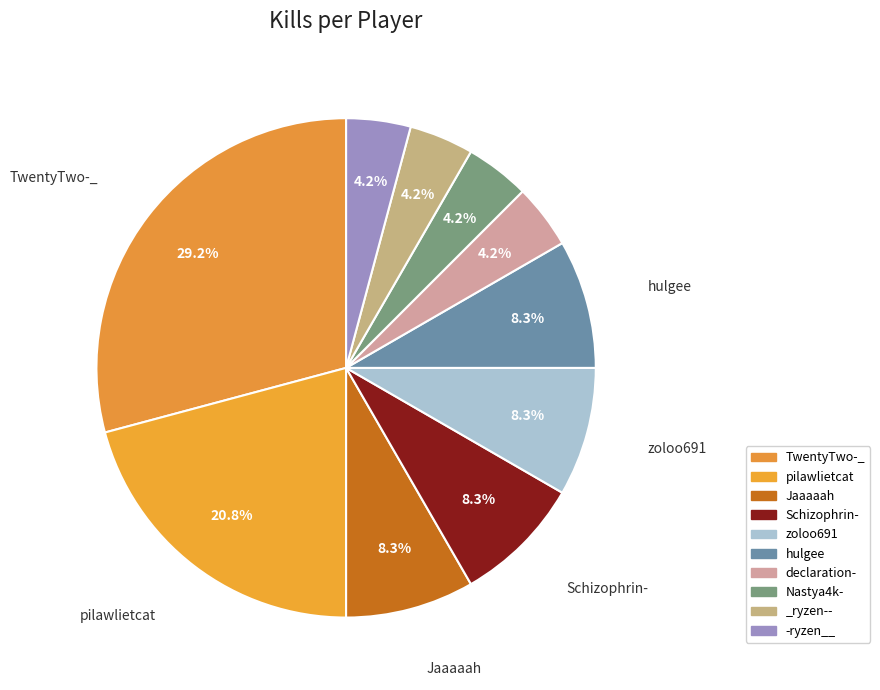

The -ryzen__ slice represents 1% of the pie. True or false?

False